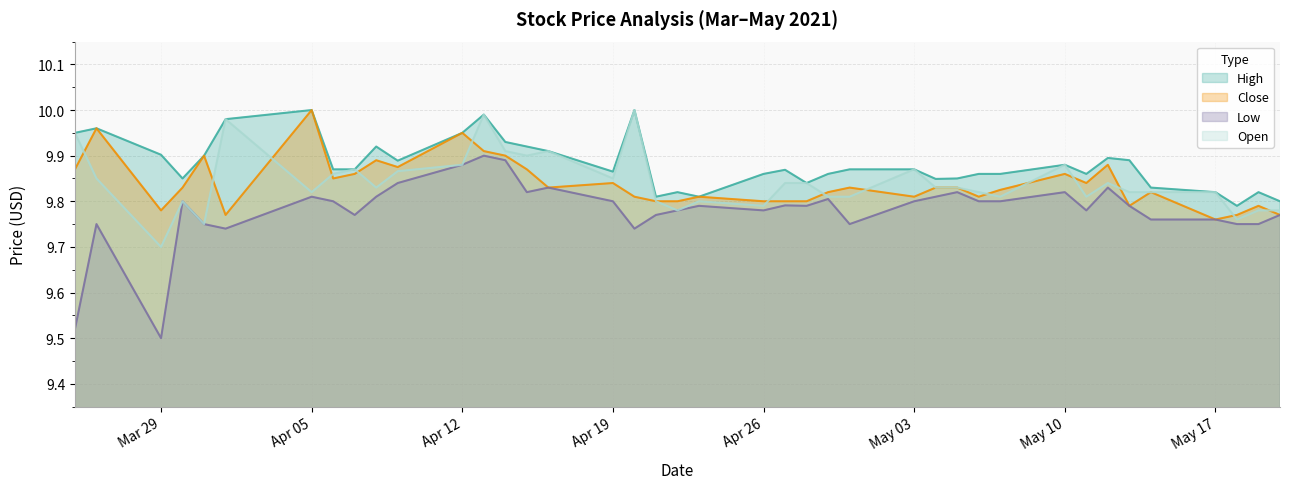

At 23-04-2021, list the series in order from smallest to largest.

Low, Open, High, Close